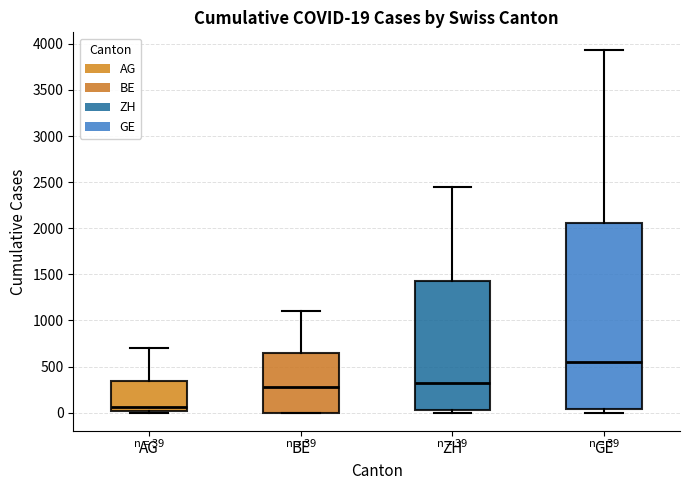

Which box's median line is the highest?

GE